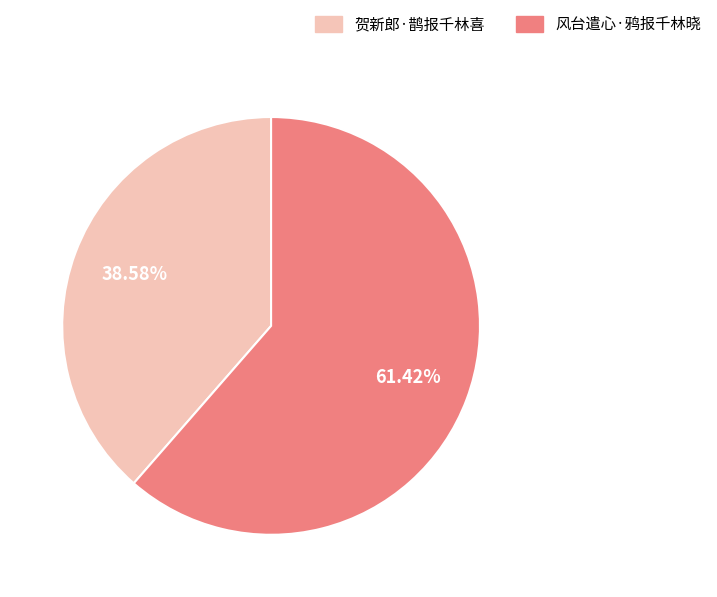

Which has a higher value, 风台遣心·鸦报千林晓 or 贺新郎·鹊报千林喜?

风台遣心·鸦报千林晓